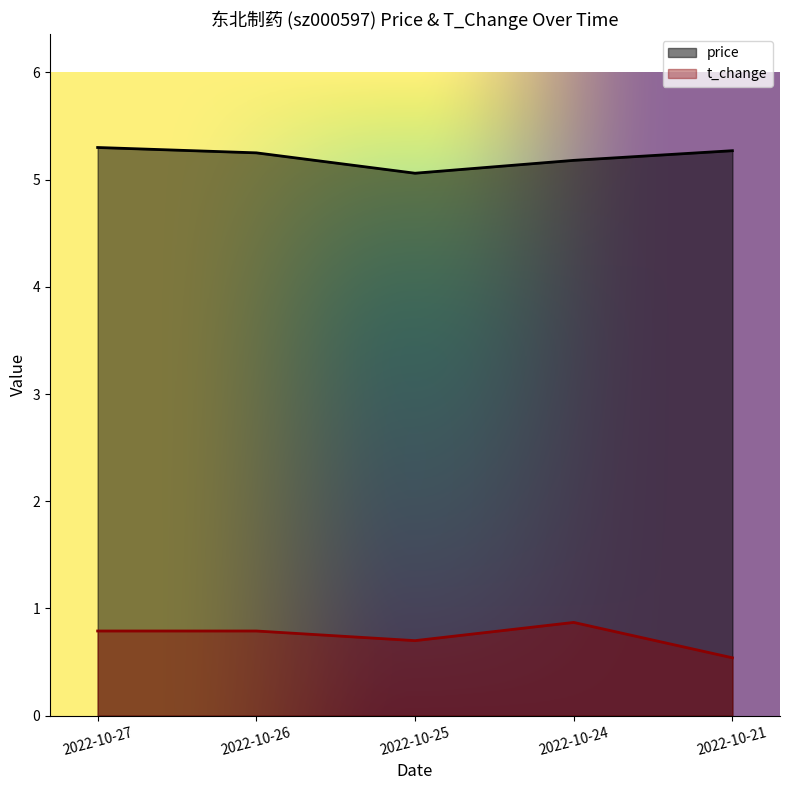

Reading right to left, what are all the values shown in this chart?

price: 2022-10-21=5.3	2022-10-24=5.2	2022-10-25=5.1	2022-10-26=5.2	2022-10-27=5.3
t_change: 2022-10-21=0.5	2022-10-24=0.9	2022-10-25=0.7	2022-10-26=0.8	2022-10-27=0.8